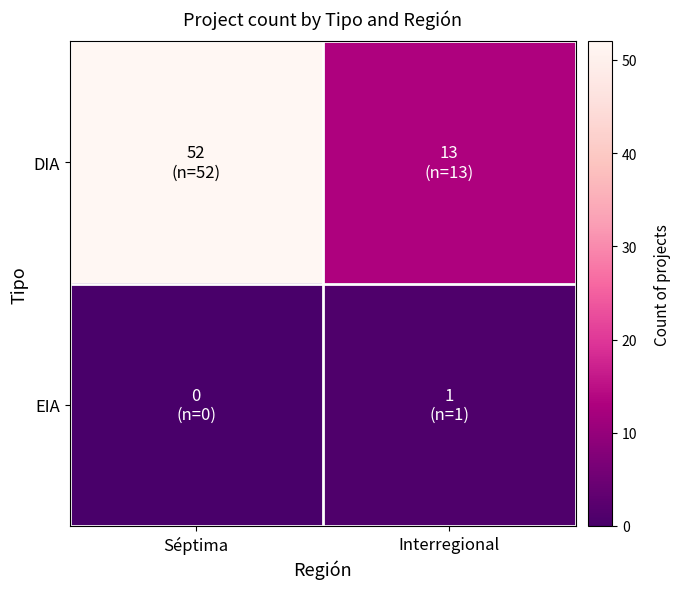

Reading left to right, transcribe all the data shown in this chart.

DIA: Séptima=52	Interregional=13
EIA: Séptima=0	Interregional=1